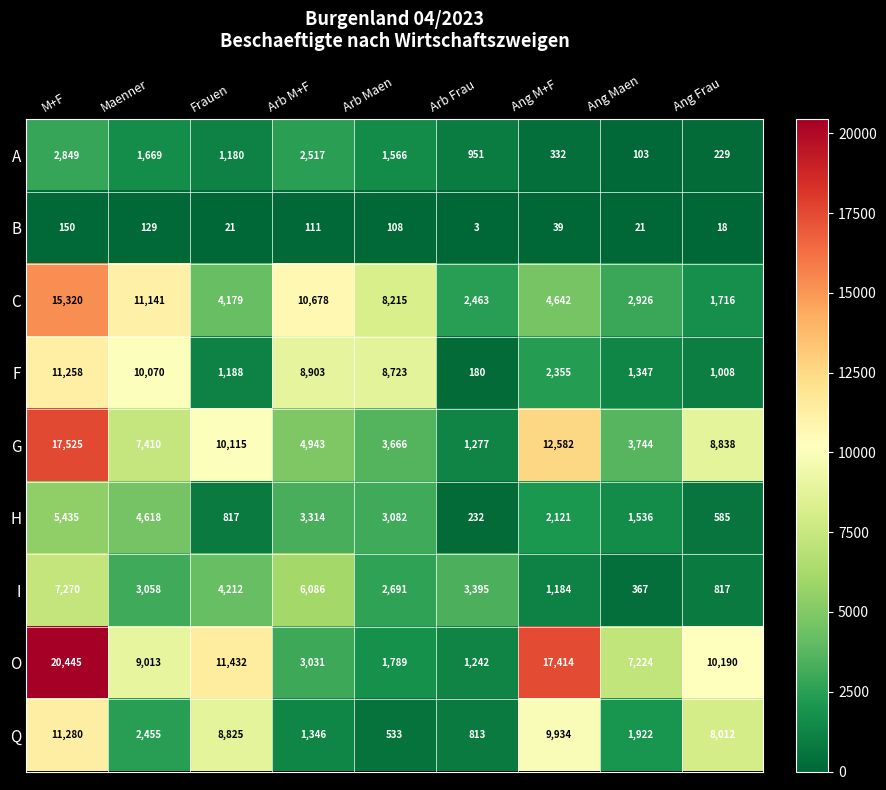

What is the total value across all series at M+F?

91532